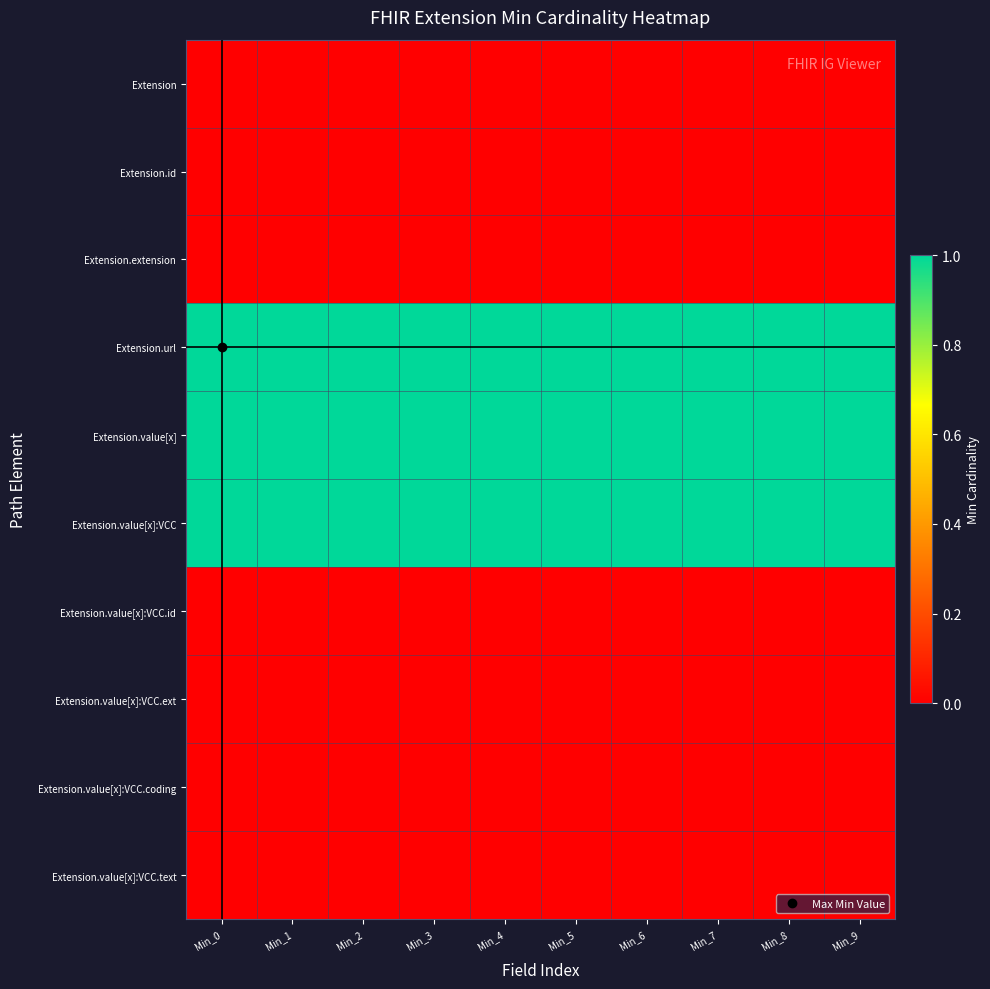

At which category is the sum across all series the highest?

Min_0